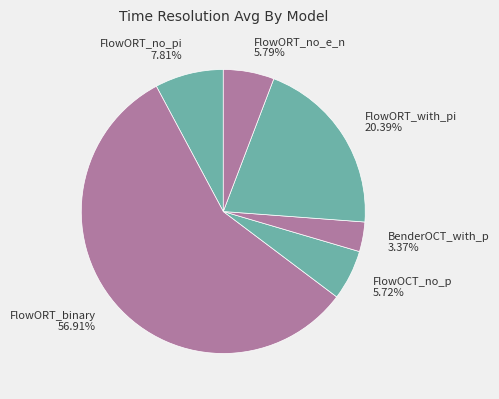

To the nearest percent, what portion does BenderOCT_with_p represent?

3%